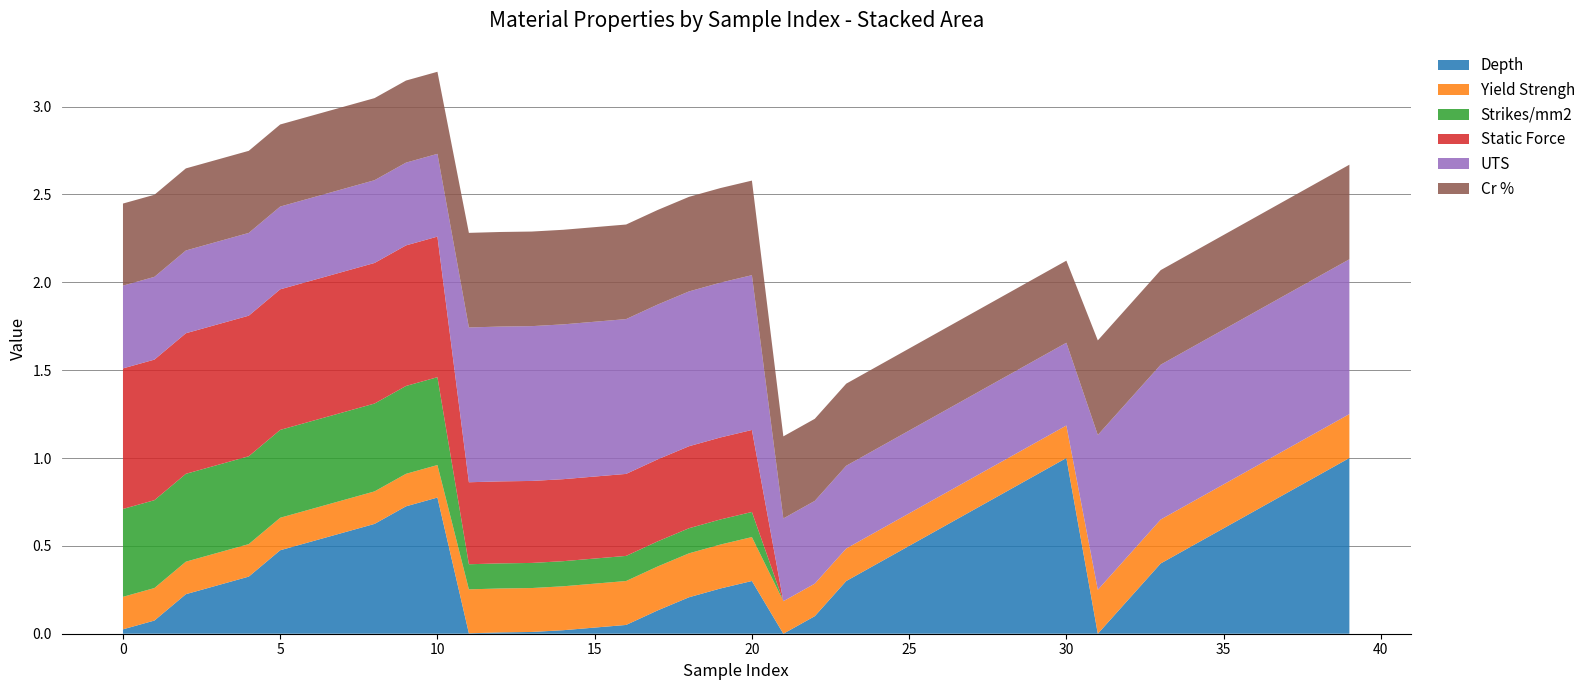

Reading left to right, list all the values displayed in this chart.

Depth: 0.0	0.1	0.2	0.3	0.3	0.5	0.5	0.6	0.6	0.7	0.8	0.0	0.0	0.0	0.0	0.0	0.1	0.1	0.2	0.3	0.3	0.0	0.1	0.3	0.4	0.5	0.6	0.7	0.8	0.9	1.0	0.0	0.2	0.4	0.5	0.6	0.7	0.8	0.9	1.0
Yield Strengh: 0.2	0.2	0.2	0.2	0.2	0.2	0.2	0.2	0.2	0.2	0.2	0.2	0.2	0.2	0.2	0.2	0.2	0.2	0.2	0.2	0.2	0.2	0.2	0.2	0.2	0.2	0.2	0.2	0.2	0.2	0.2	0.2	0.2	0.2	0.2	0.2	0.2	0.2	0.2	0.2
Strikes/mm2: 0.5	0.5	0.5	0.5	0.5	0.5	0.5	0.5	0.5	0.5	0.5	0.1	0.1	0.1	0.1	0.1	0.1	0.1	0.1	0.1	0.1	0.0	0.0	0.0	0.0	0.0	0.0	0.0	0.0	0.0	0.0	0.0	0.0	0.0	0.0	0.0	0.0	0.0	0.0	0.0
Static Force: 0.8	0.8	0.8	0.8	0.8	0.8	0.8	0.8	0.8	0.8	0.8	0.5	0.5	0.5	0.5	0.5	0.5	0.5	0.5	0.5	0.5	0.0	0.0	0.0	0.0	0.0	0.0	0.0	0.0	0.0	0.0	0.0	0.0	0.0	0.0	0.0	0.0	0.0	0.0	0.0
UTS: 0.5	0.5	0.5	0.5	0.5	0.5	0.5	0.5	0.5	0.5	0.5	0.9	0.9	0.9	0.9	0.9	0.9	0.9	0.9	0.9	0.9	0.5	0.5	0.5	0.5	0.5	0.5	0.5	0.5	0.5	0.5	0.9	0.9	0.9	0.9	0.9	0.9	0.9	0.9	0.9
Cr %: 0.5	0.5	0.5	0.5	0.5	0.5	0.5	0.5	0.5	0.5	0.5	0.5	0.5	0.5	0.5	0.5	0.5	0.5	0.5	0.5	0.5	0.5	0.5	0.5	0.5	0.5	0.5	0.5	0.5	0.5	0.5	0.5	0.5	0.5	0.5	0.5	0.5	0.5	0.5	0.5